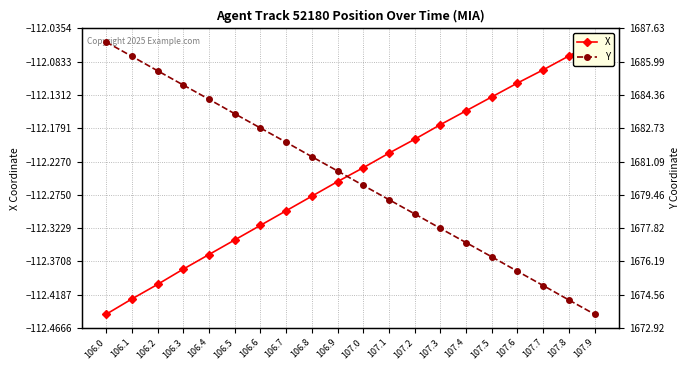

The X series shows -112.3 at 106.6. True or false?

True